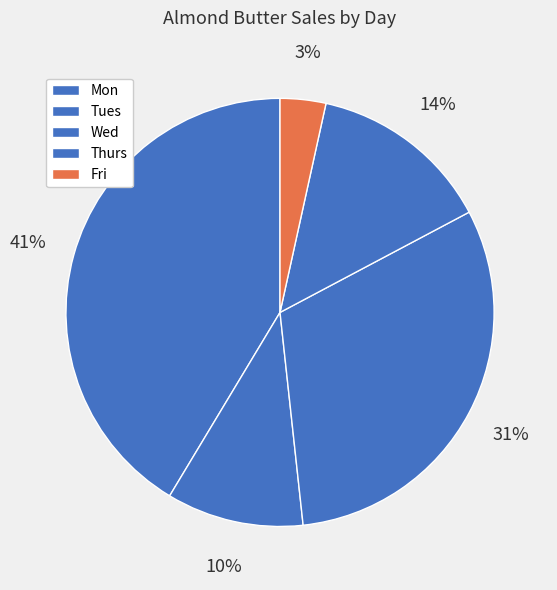

Count the number of slices in the pie.

5